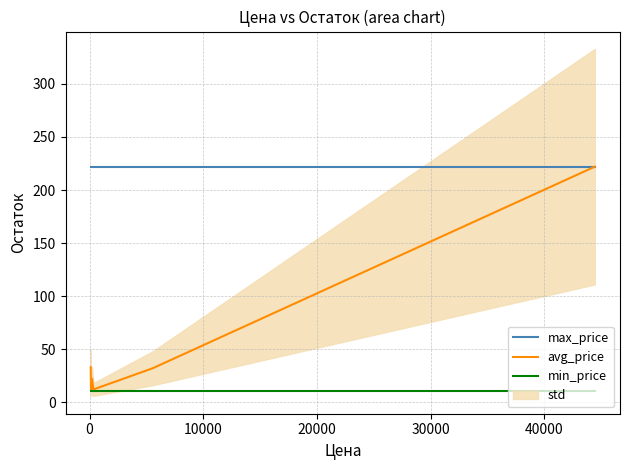

At how many categories does at least one series exceed 204?

6